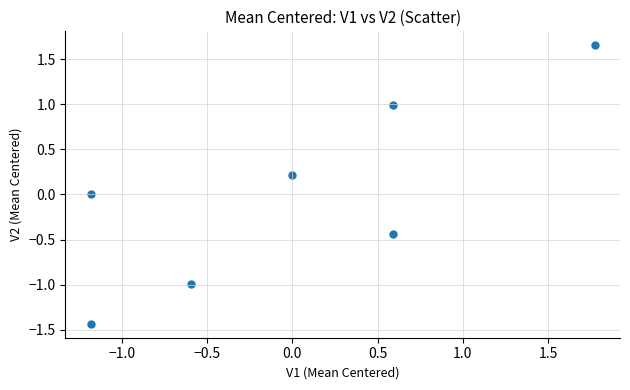

What is the range of Y values (max minus min)?

3.1